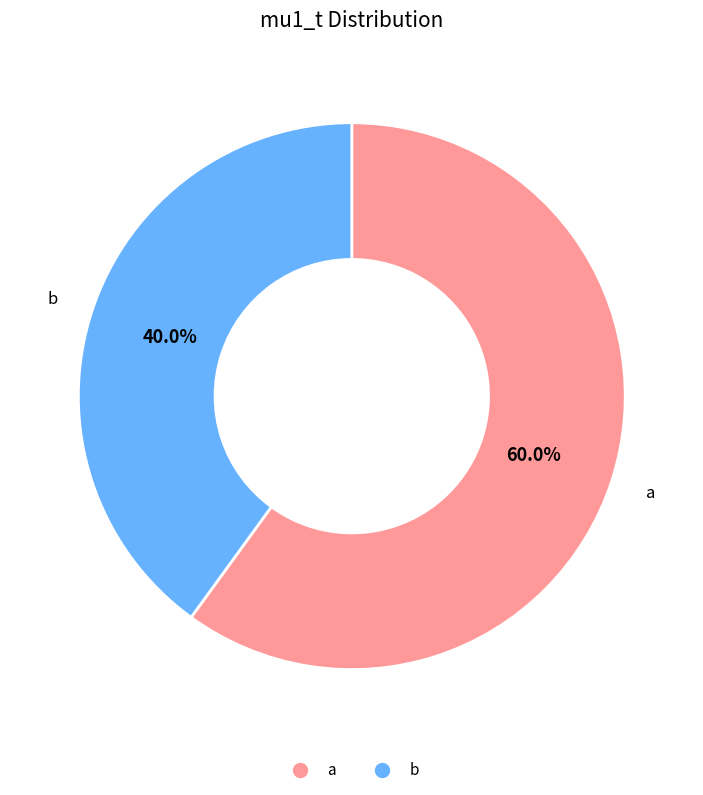

How many segments does this pie chart have?

2